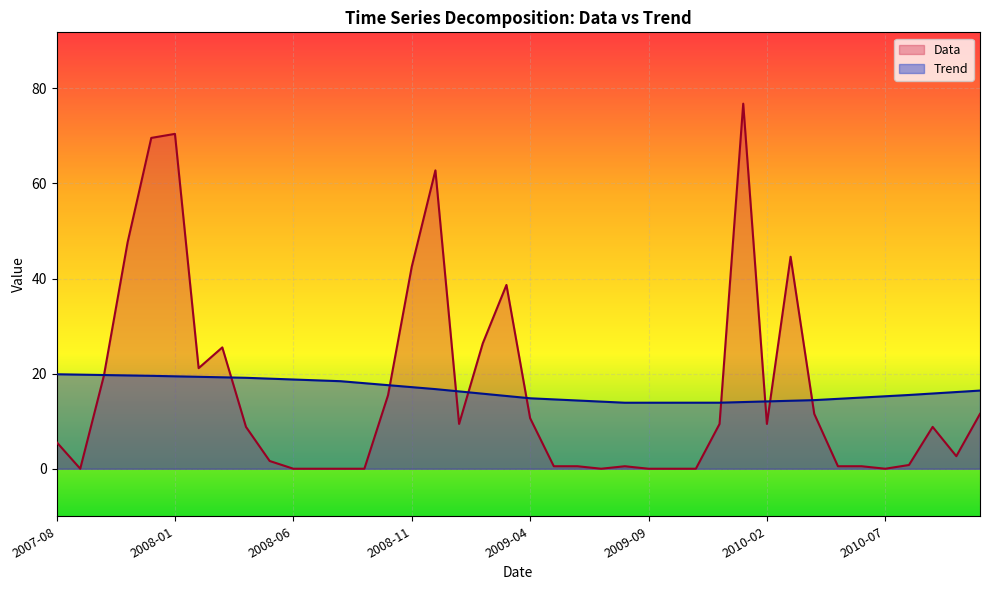

What is the total value across all series at 2008-07-01?

18.6